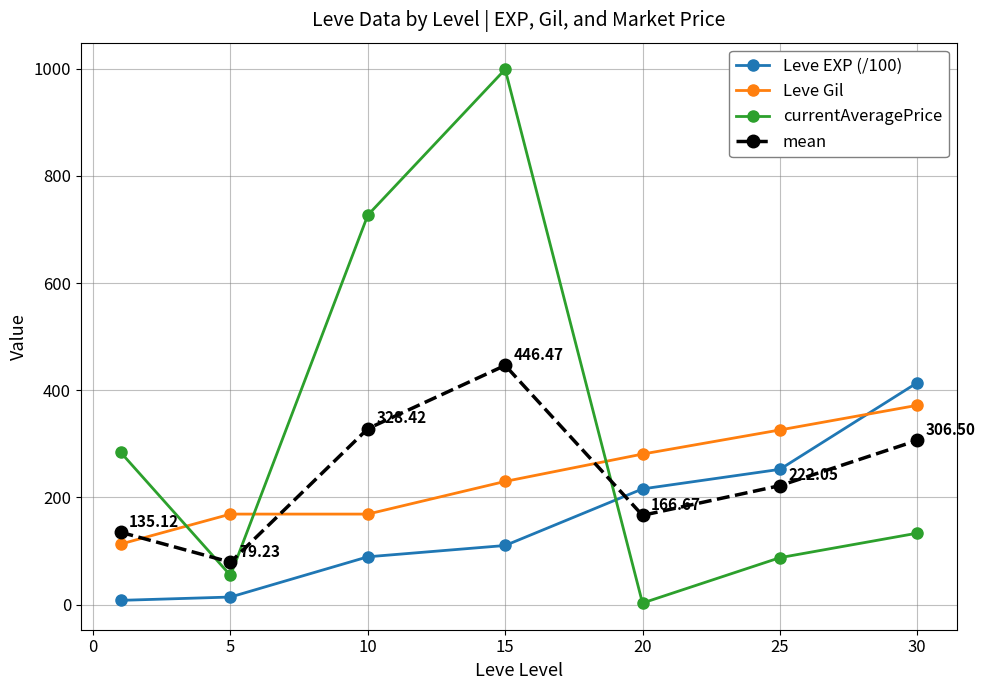

What is the difference between the maximum and minimum values in the mean series?

367.2